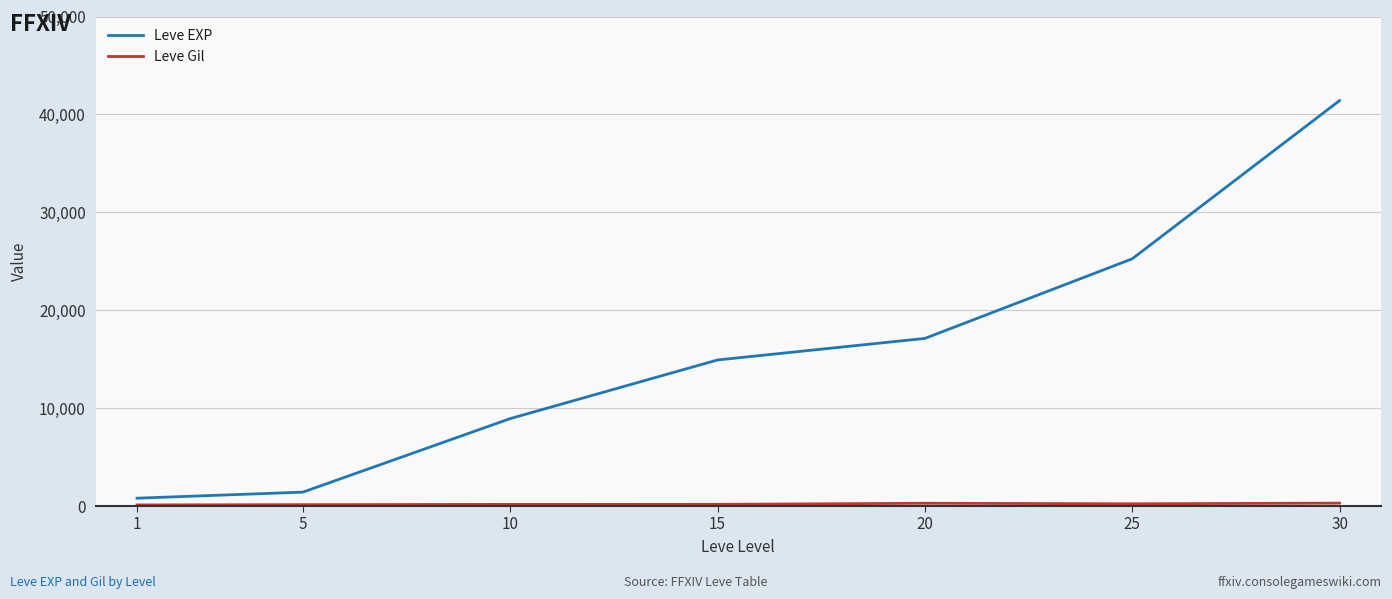

Which series has the largest range (max minus min)?

Leve EXP